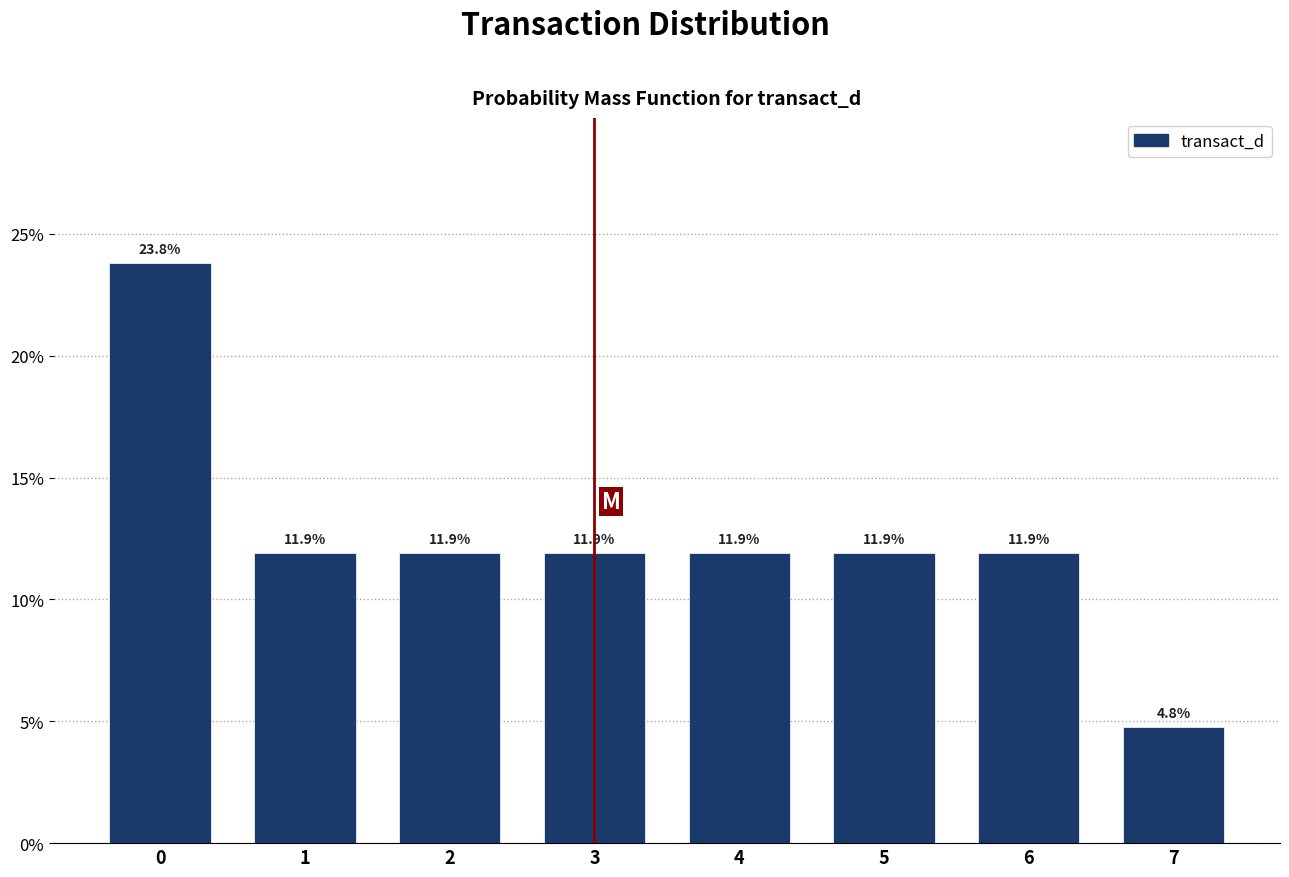

Reading left to right, extract all data points from this chart.

0=23.8	1=11.9	2=11.9	3=11.9	4=11.9	5=11.9	6=11.9	7=4.8